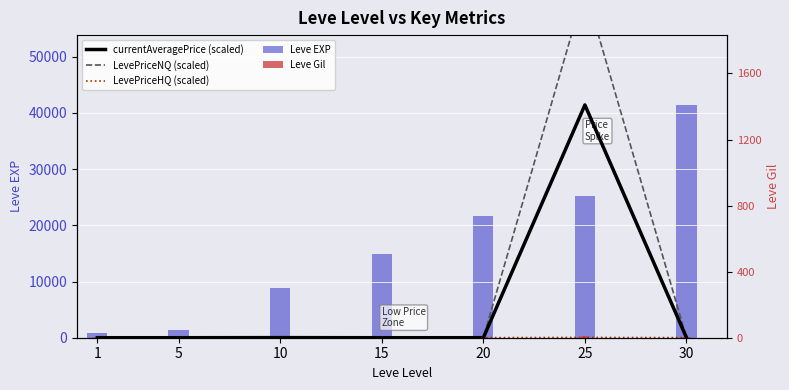

What is the difference between the highest and lowest values at 30?

41391.2